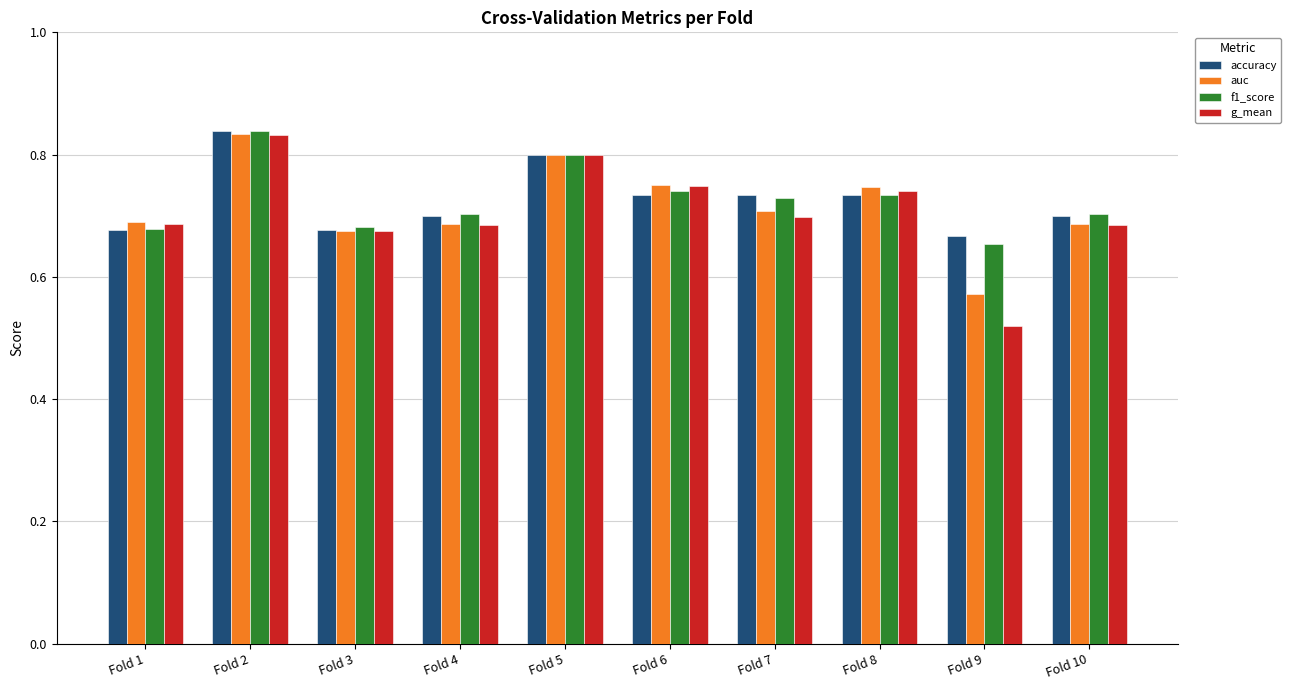

What is the difference between the maximum and minimum values in the accuracy series?

0.2